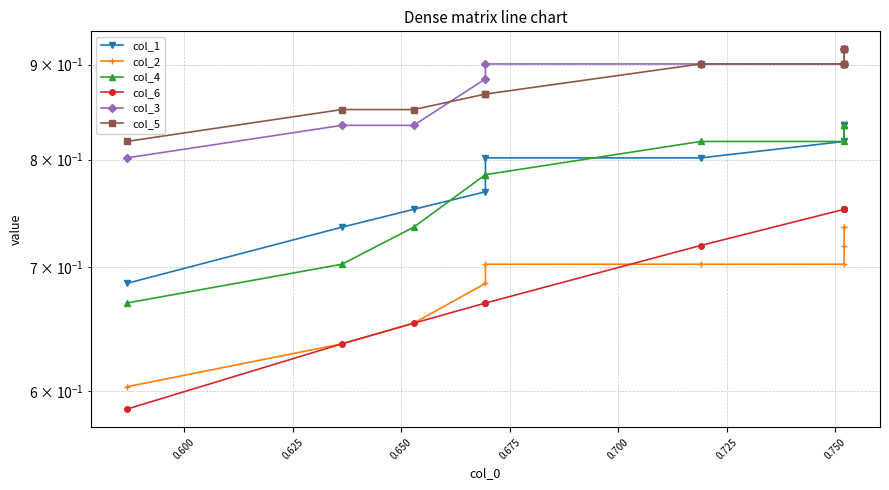

Is it true that col_2 equals 0.2 at 0.625?

False